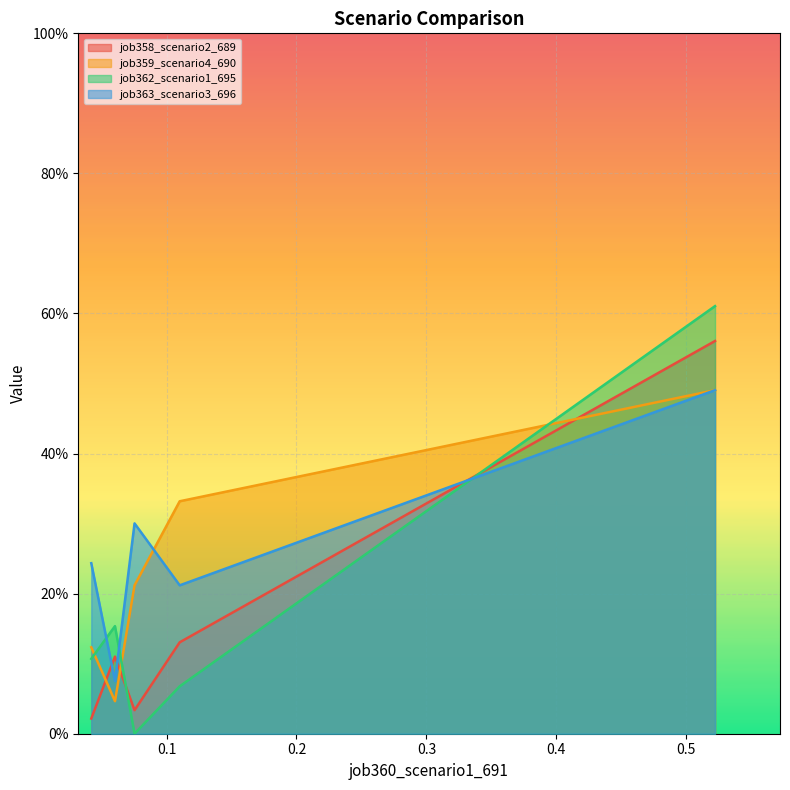

In job358_scenario2_689, how many points are higher than both neighbors (excluding endpoints)?

1